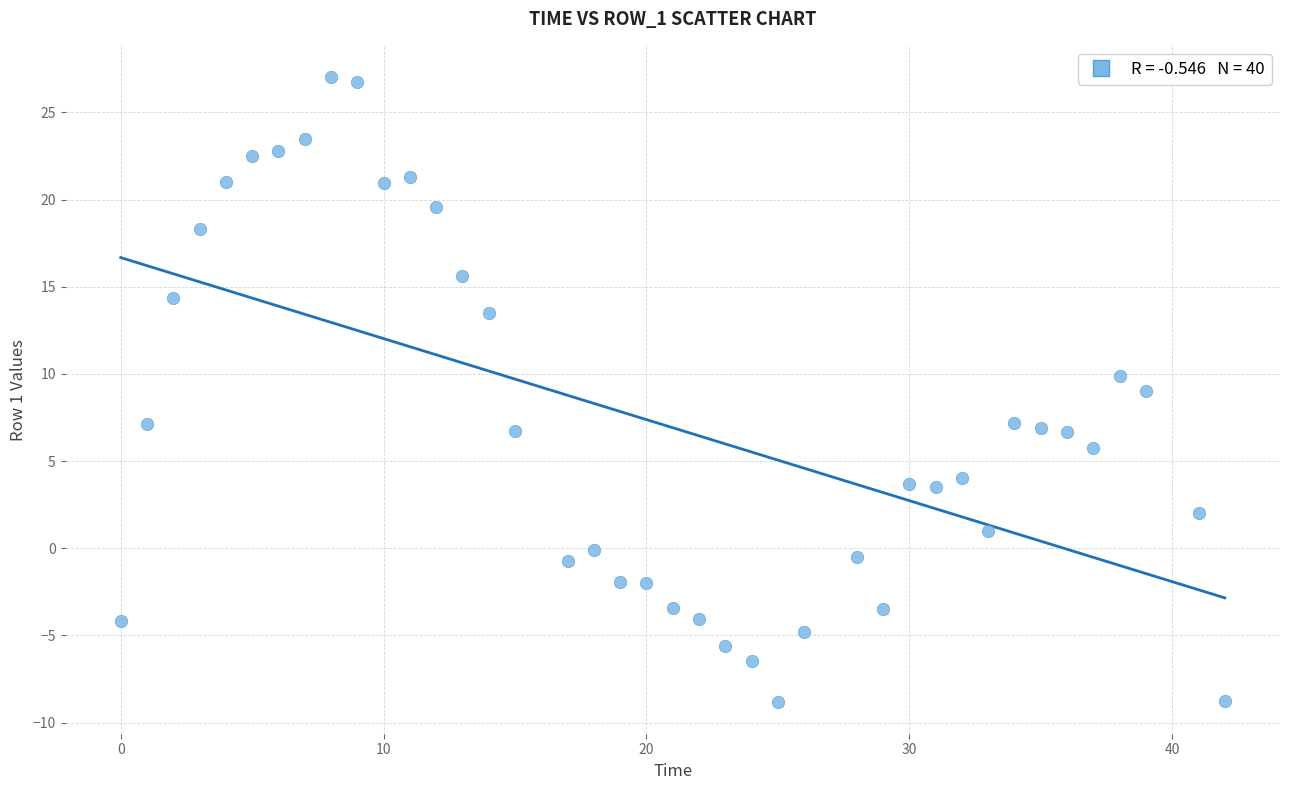

What is the range of X values (max minus min)?

42.0